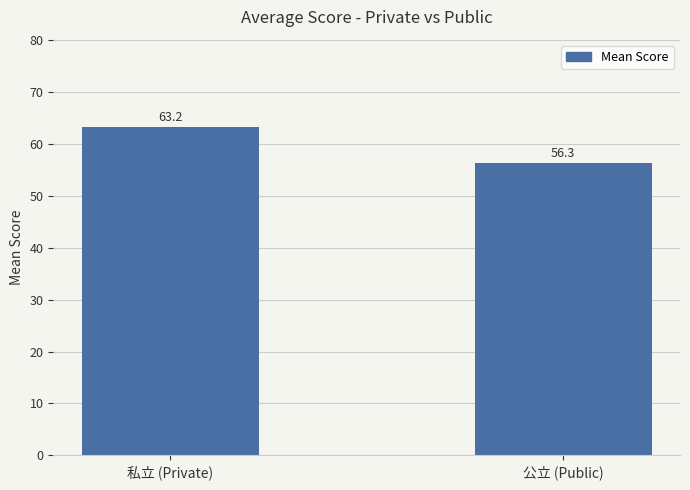

What is the average value?

59.8